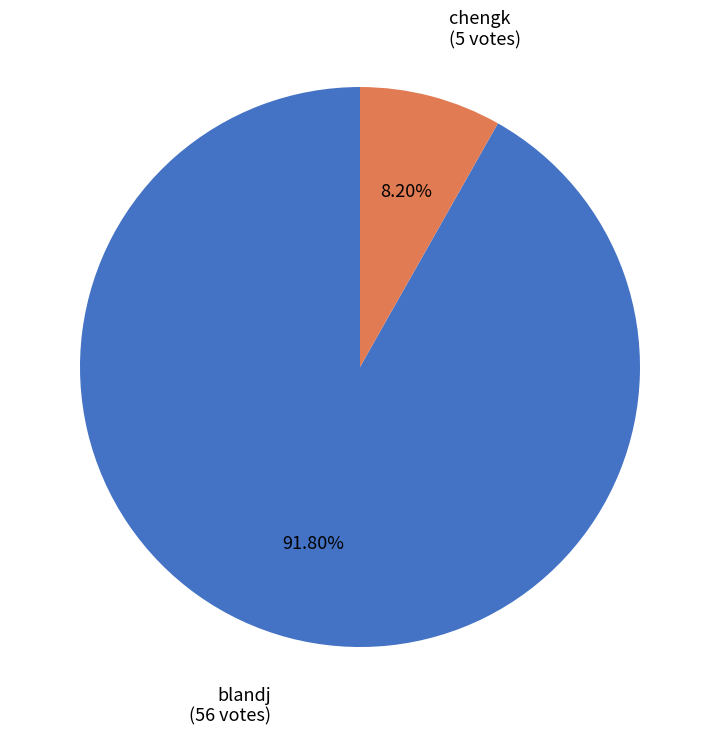

Count the number of slices in the pie.

2